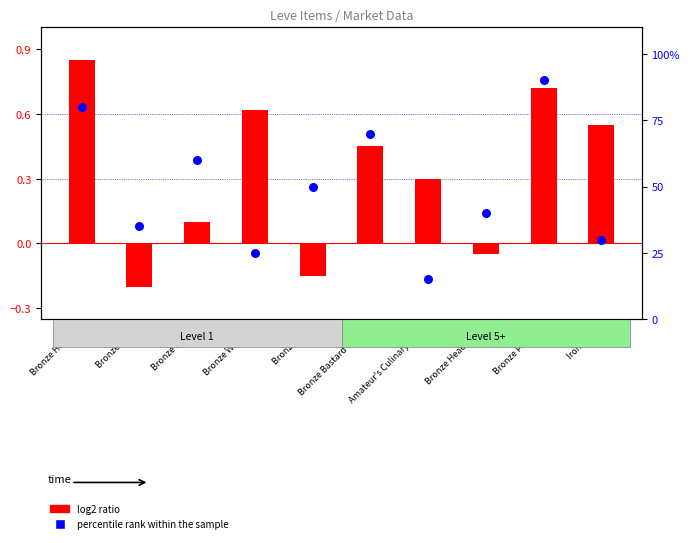

Which series has the widest spread of Y values?

log2 ratio